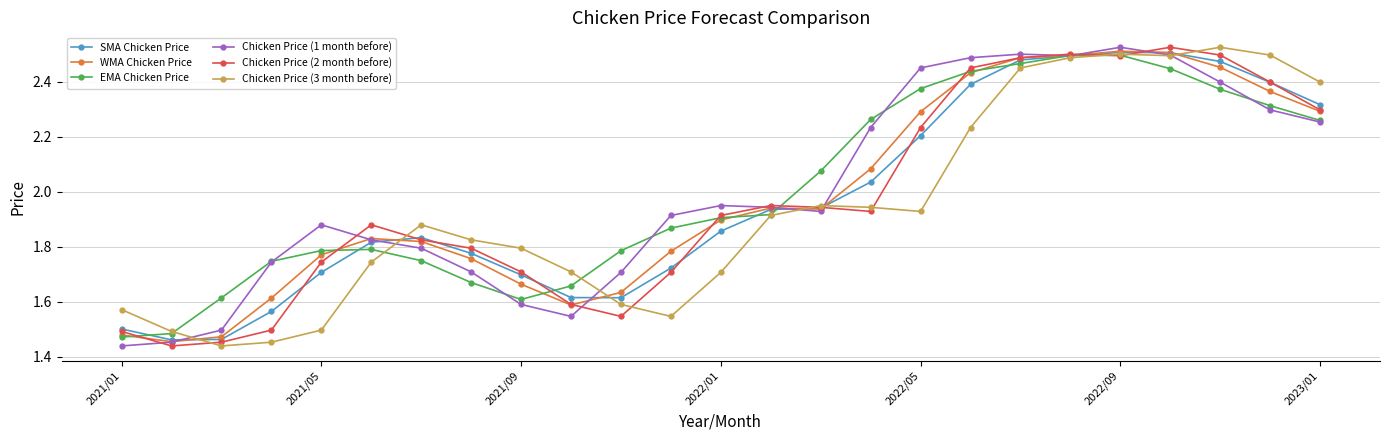

True or false: EMA Chicken Price has more than 0 points higher than both neighbors.

True